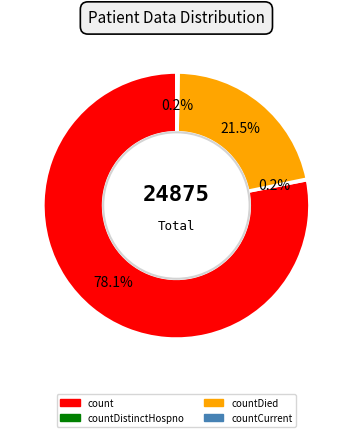

True or false: countDied accounts for 8% of the total.

False